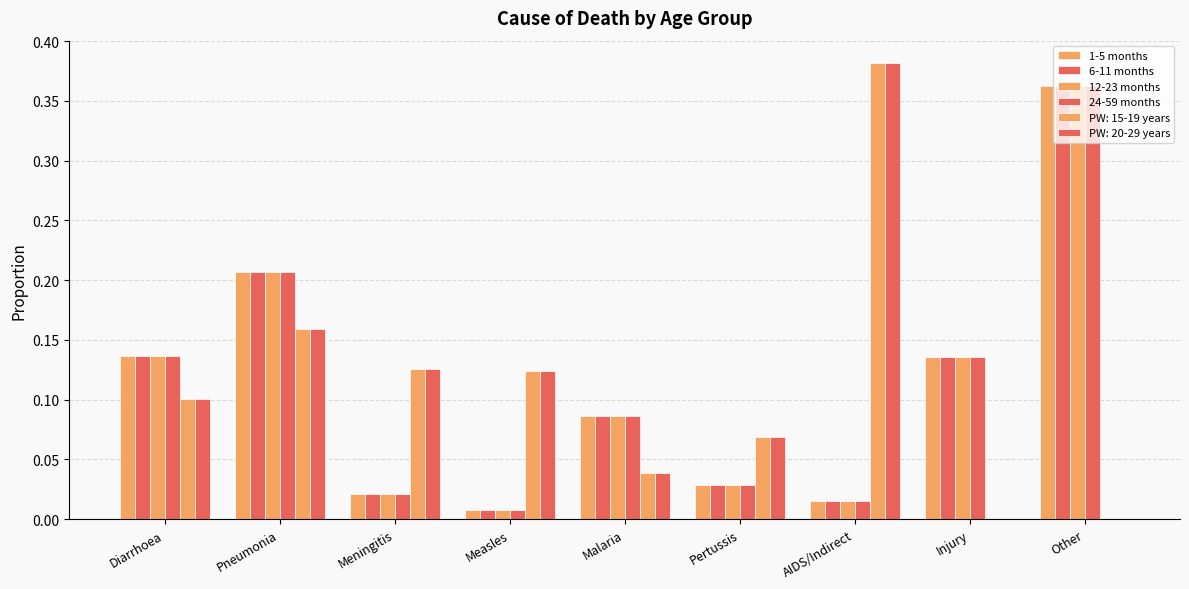

Count the number of data series in this chart.

6